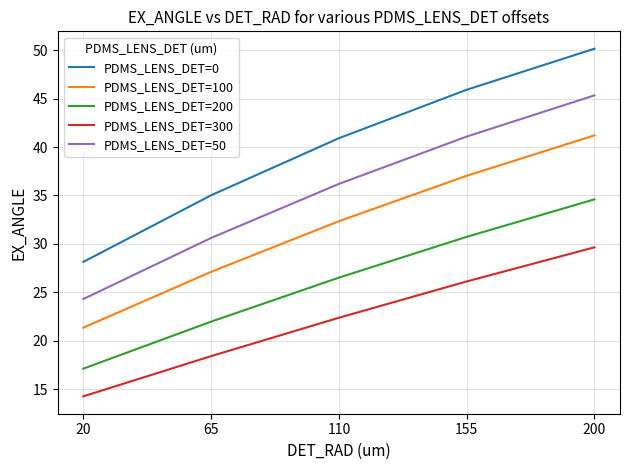

What is the total value across all series at 110?

158.3